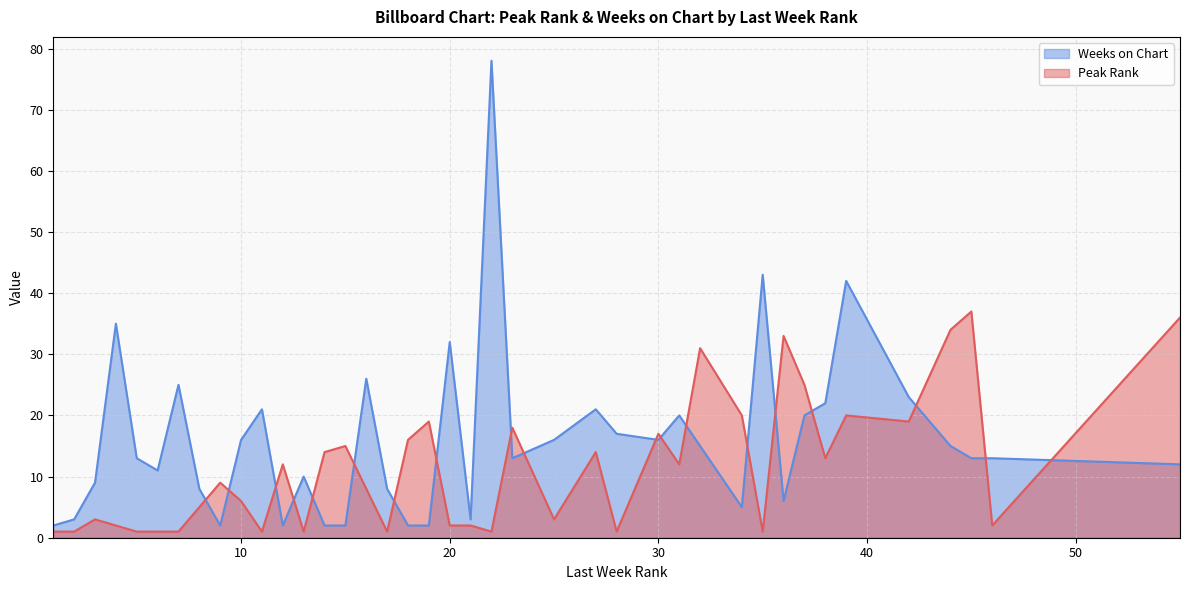

Between 7 and 17, which is larger?

7